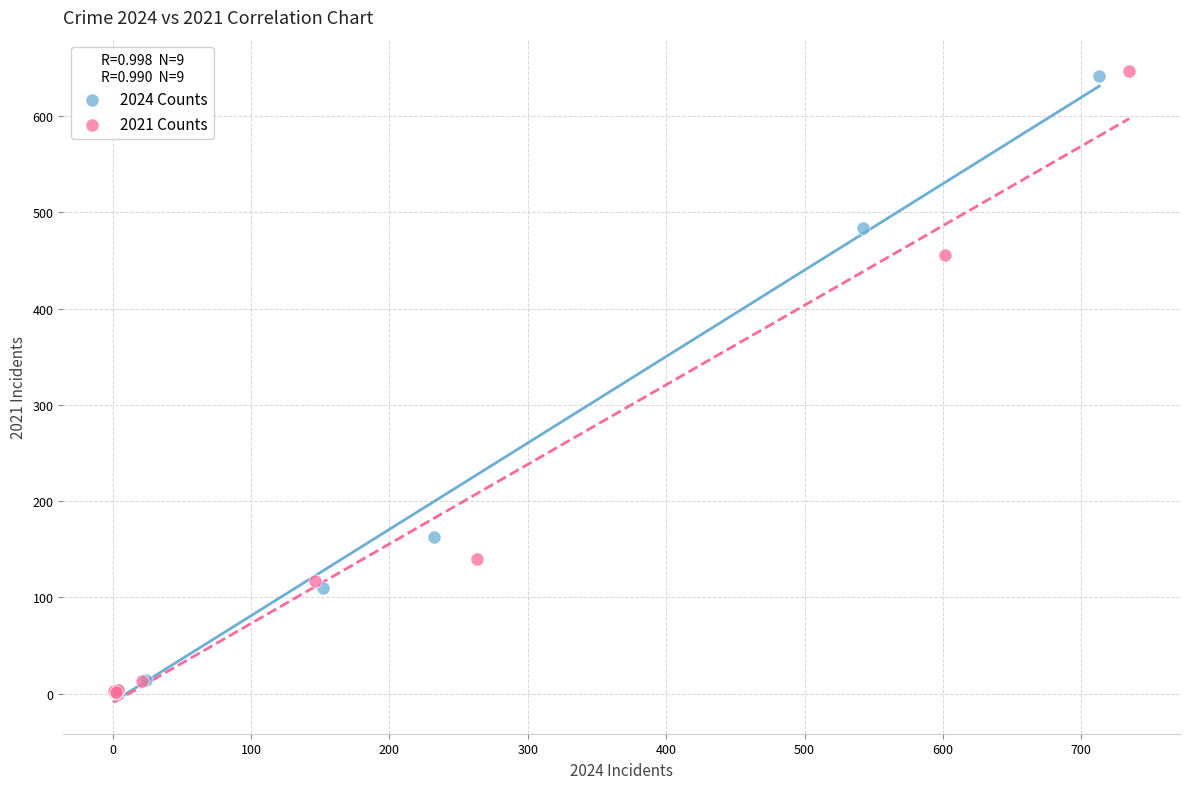

Which series has the largest Y range (max minus min)?

2021 Counts